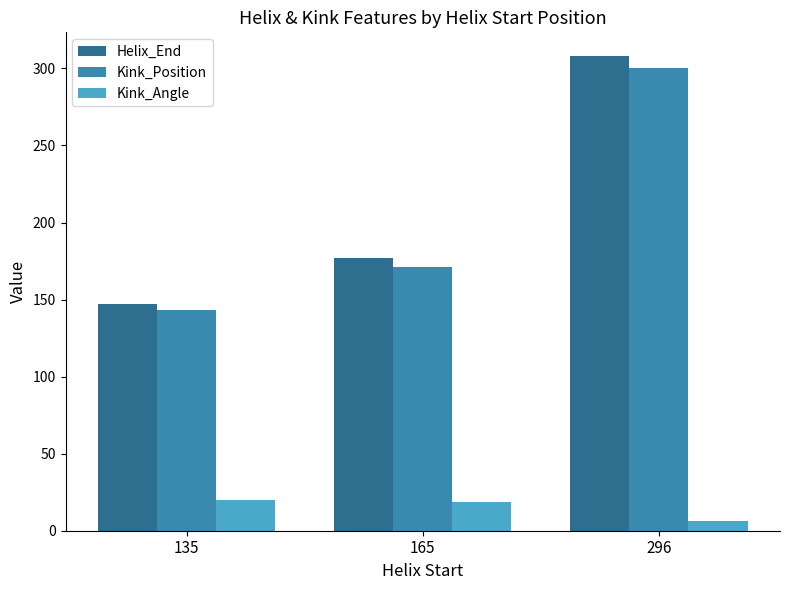

What is the value of the Kink_Angle bar at the 3rd from the left?

6.4